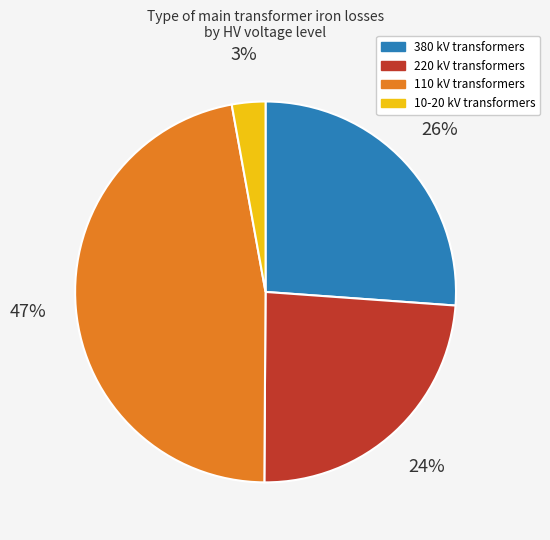

To the nearest percent, what is the difference between the largest and smallest slice percentages?

44%